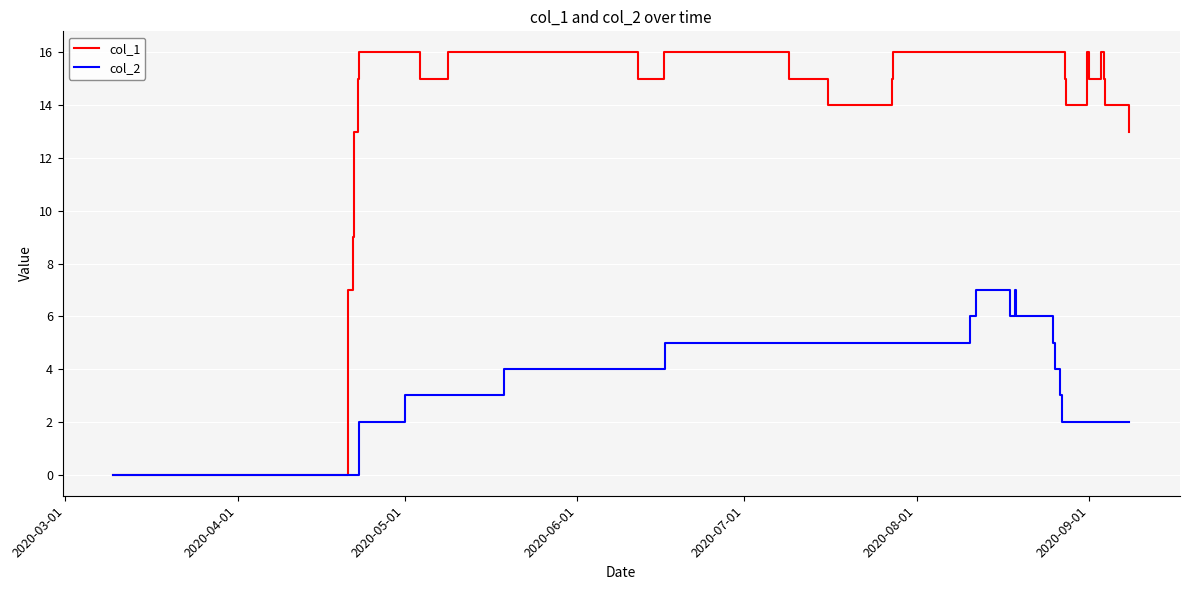

Which series has the widest spread of values?

col_1